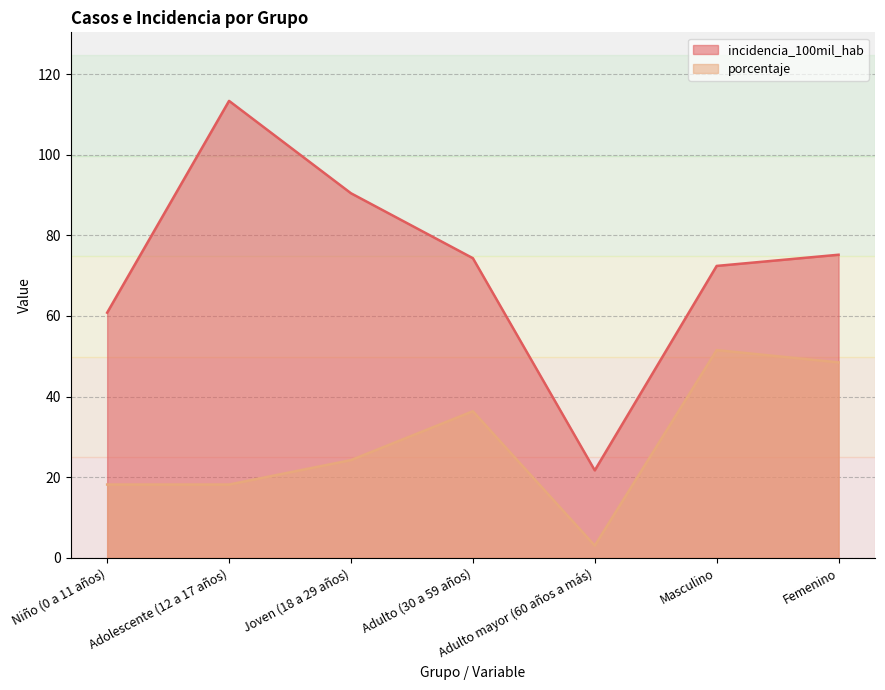

Reading right to left, transcribe all the data shown in this chart.

incidencia_100mil_hab: 75.2	72.4	21.7	74.3	90.4	113.3	60.8
porcentaje: 48.5	51.5	3.0	36.4	24.2	18.2	18.2